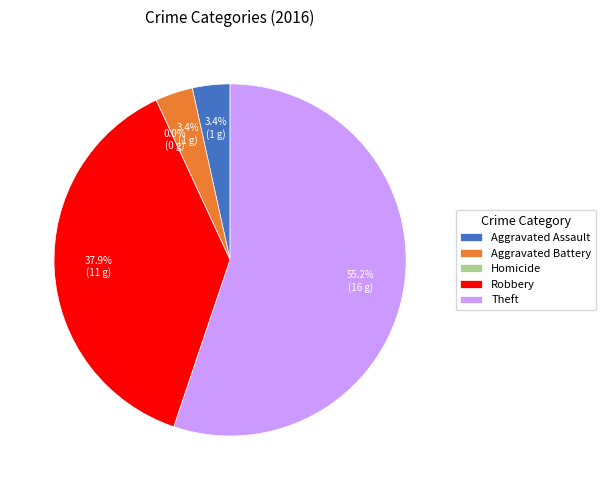

Combined, what portion of the pie is Aggravated Assault and Theft?

58.6%